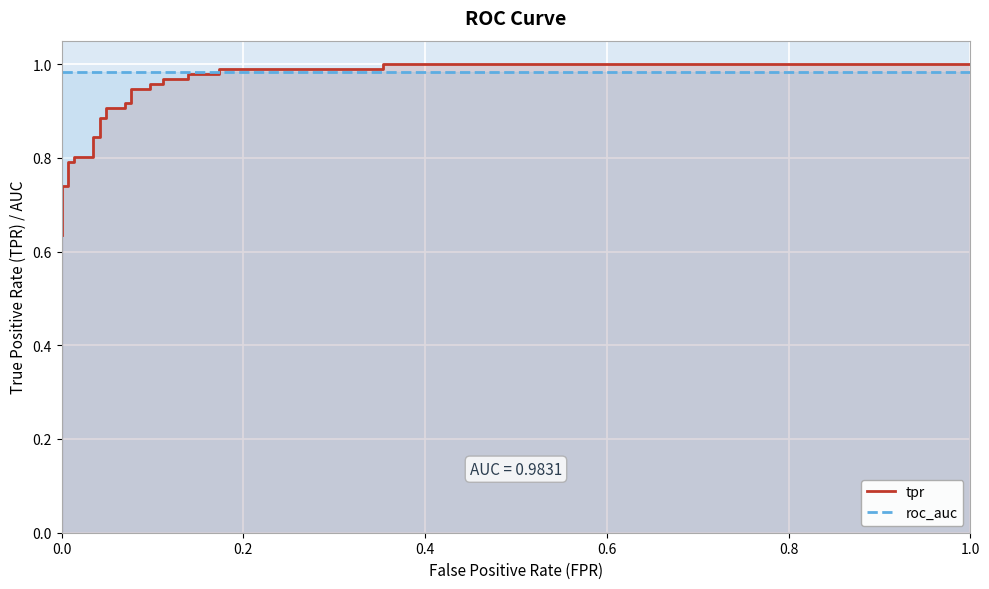

Reading left to right, extract all data points from this chart.

tpr: 0.6	0.7	0.7	0.7	0.7	0.7	0.8	0.8	0.8	0.8	0.8	0.8	0.9	0.9	0.9	0.9	0.9	0.9	0.9	0.9	1.0	1.0	1.0	1.0	1.0	1.0	1.0	1.0	1.0	1.0
roc_auc: 1.0	1.0	1.0	1.0	1.0	1.0	1.0	1.0	1.0	1.0	1.0	1.0	1.0	1.0	1.0	1.0	1.0	1.0	1.0	1.0	1.0	1.0	1.0	1.0	1.0	1.0	1.0	1.0	1.0	1.0